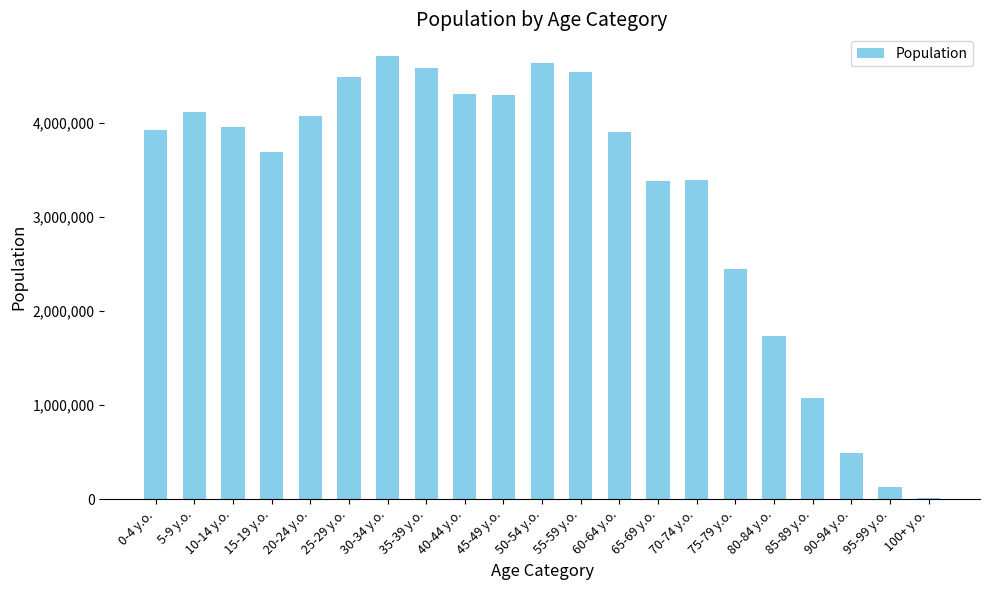

The chart shows a value of 4707000 at 30-34 y.o.. True or false?

True